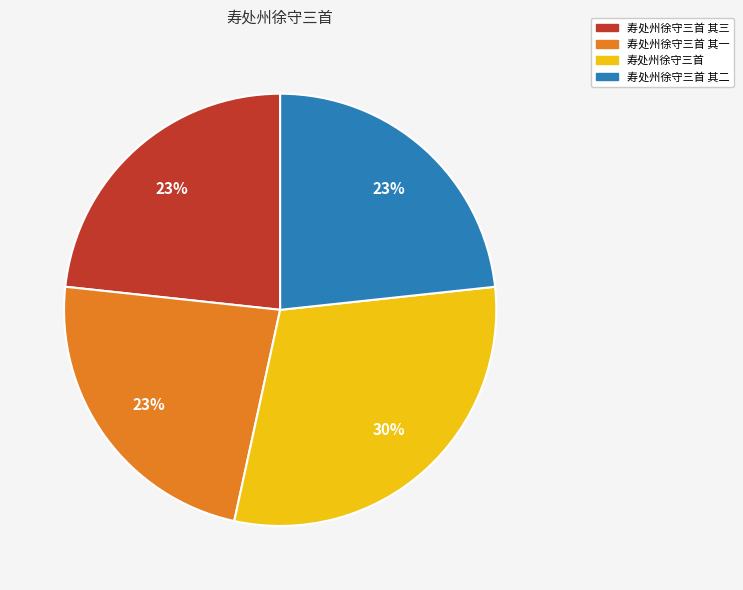

To the nearest percent, what is the difference between the 寿处州徐守三首 and 寿处州徐守三首 其三 slice percentages?

7%